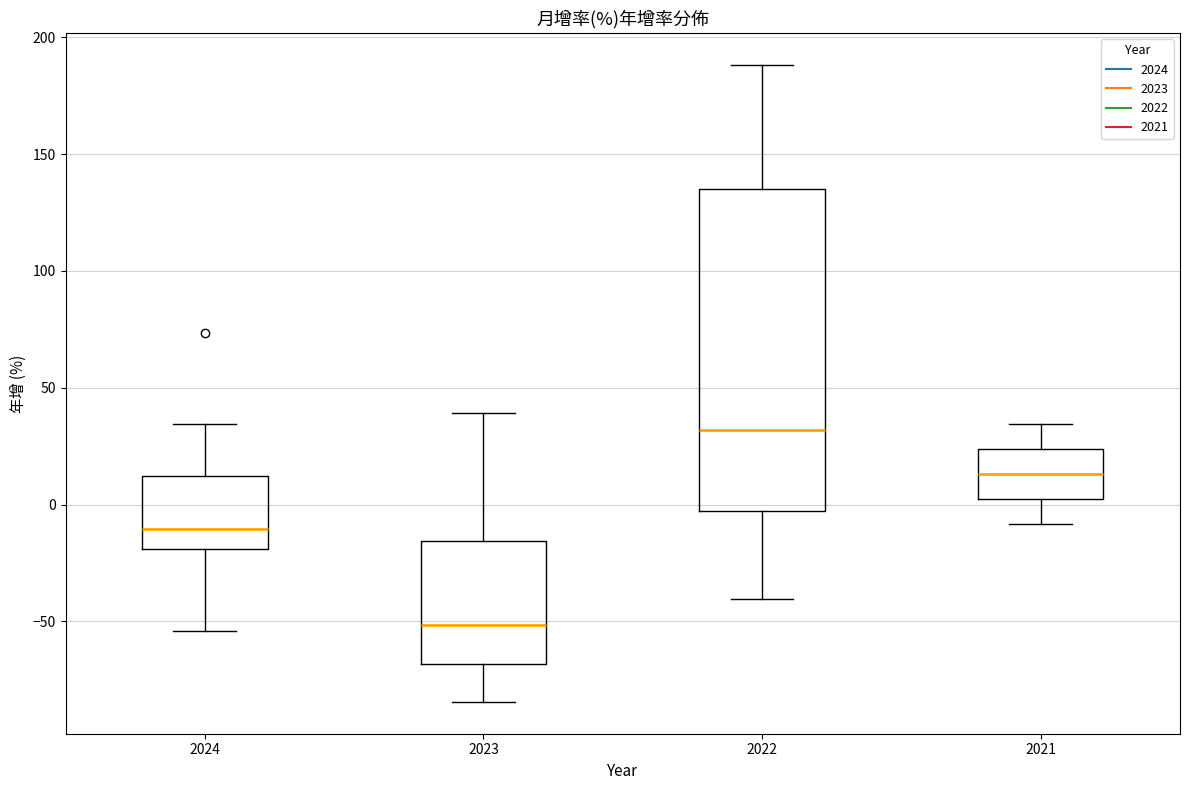

Which box's median line is the lowest?

2023